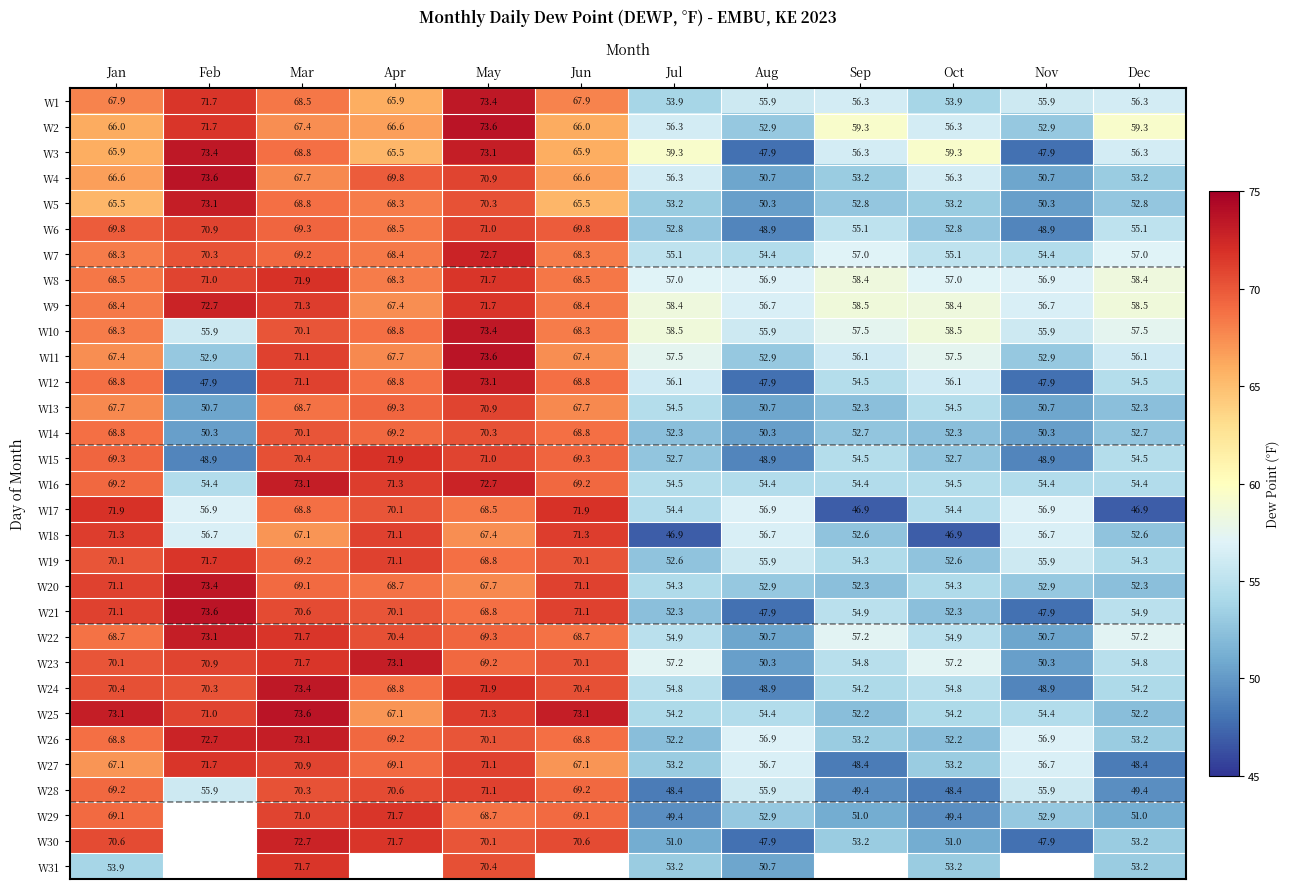

What is the total value across all series at Mar?

2182.4